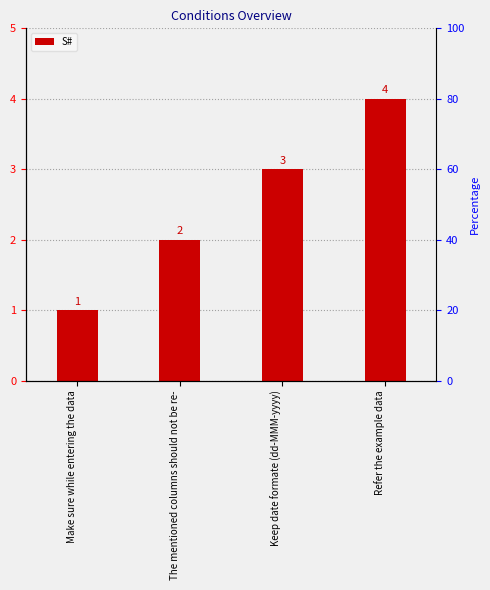

How many data points does each series have?

4